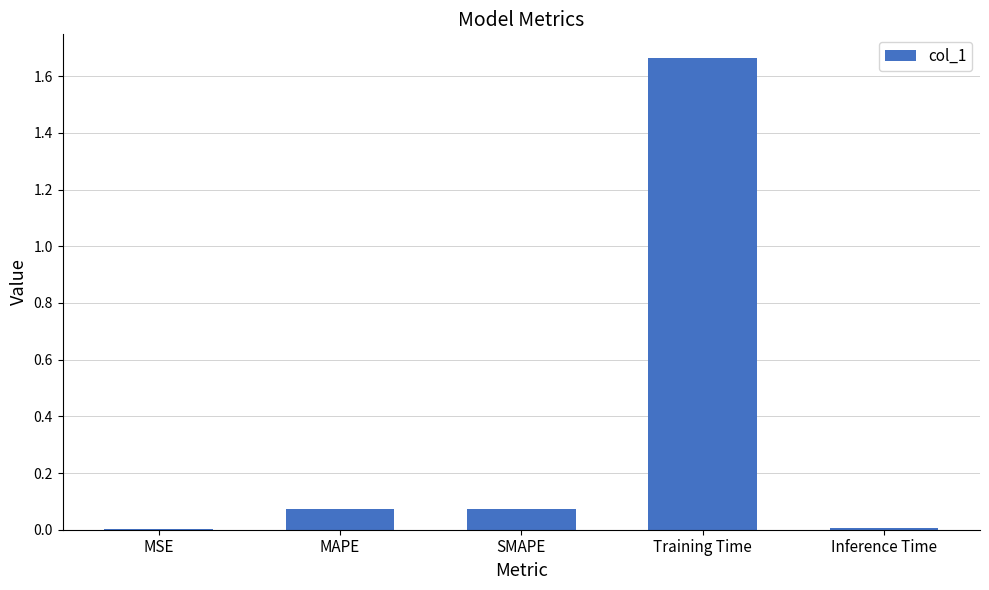

How many categories are shown in the chart?

5